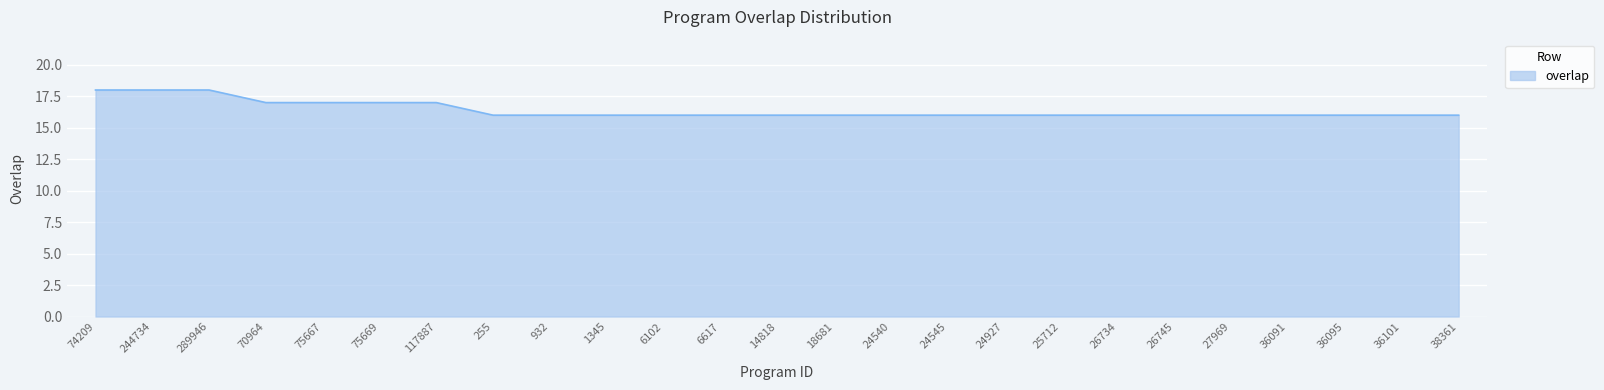

What is the ratio of the value at 26745 to the value at 289946?

0.9